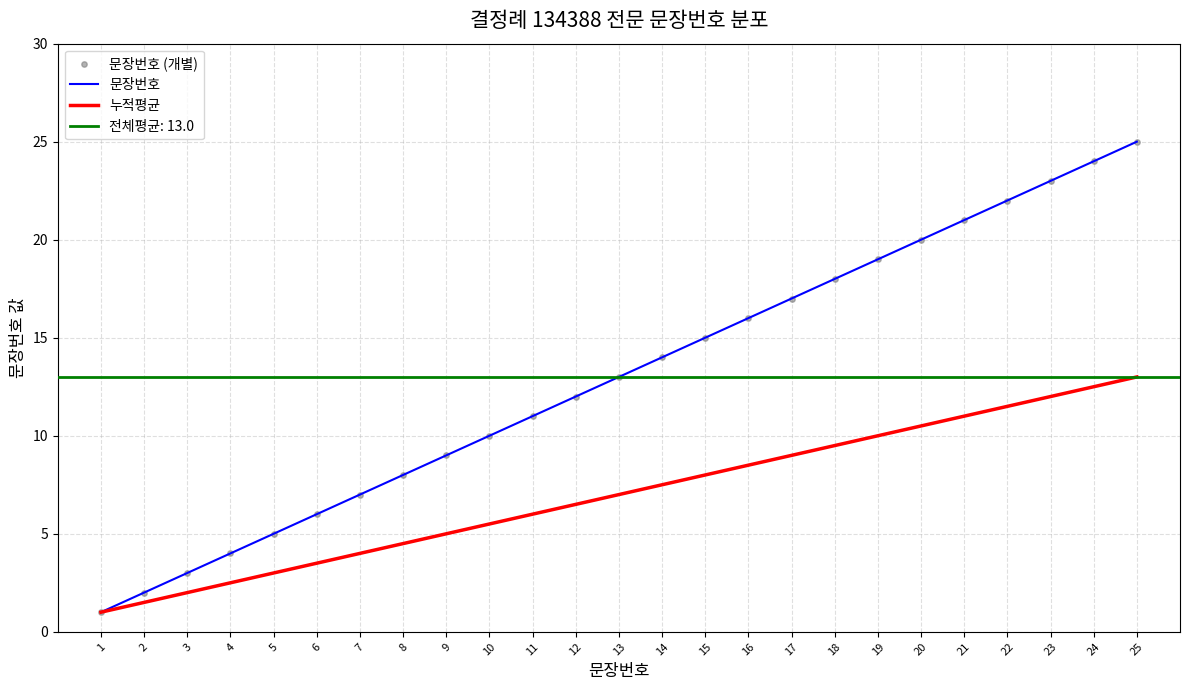

Which series has the widest spread of Y values?

문장번호